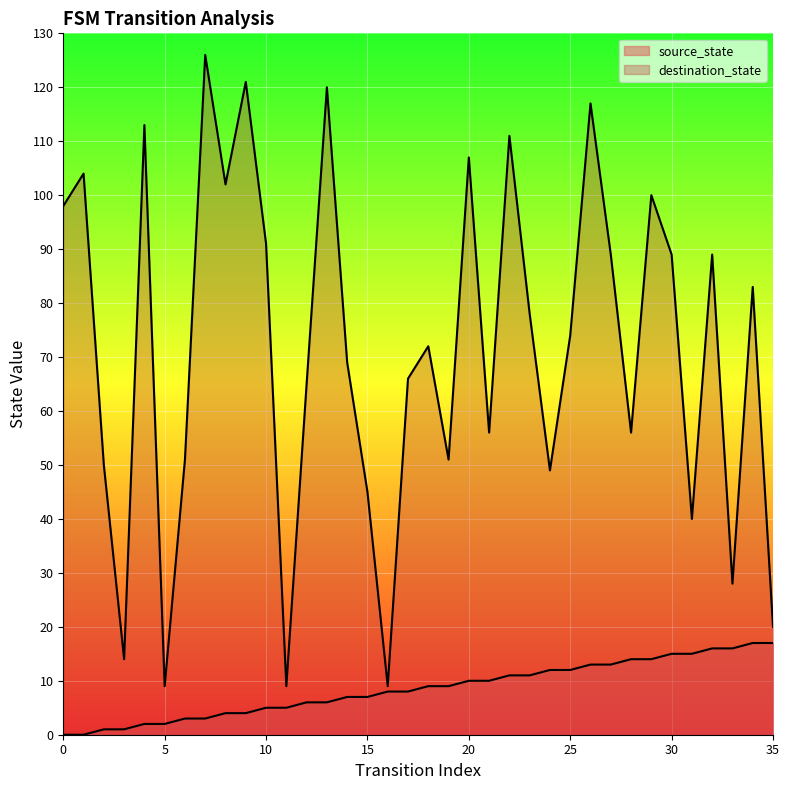

Count the number of categories in the chart.

36